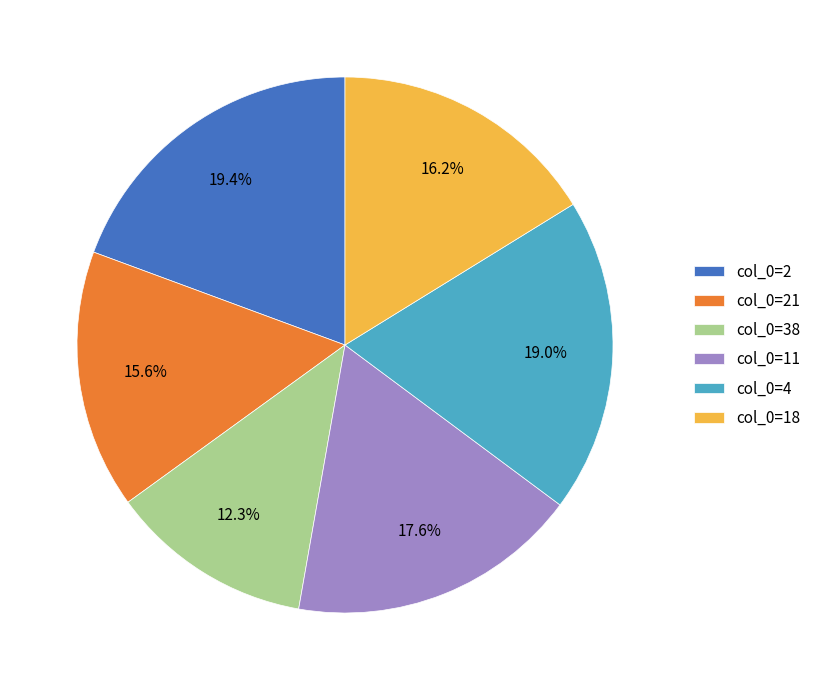

Does col_0=4 represent more than half of the total?

No